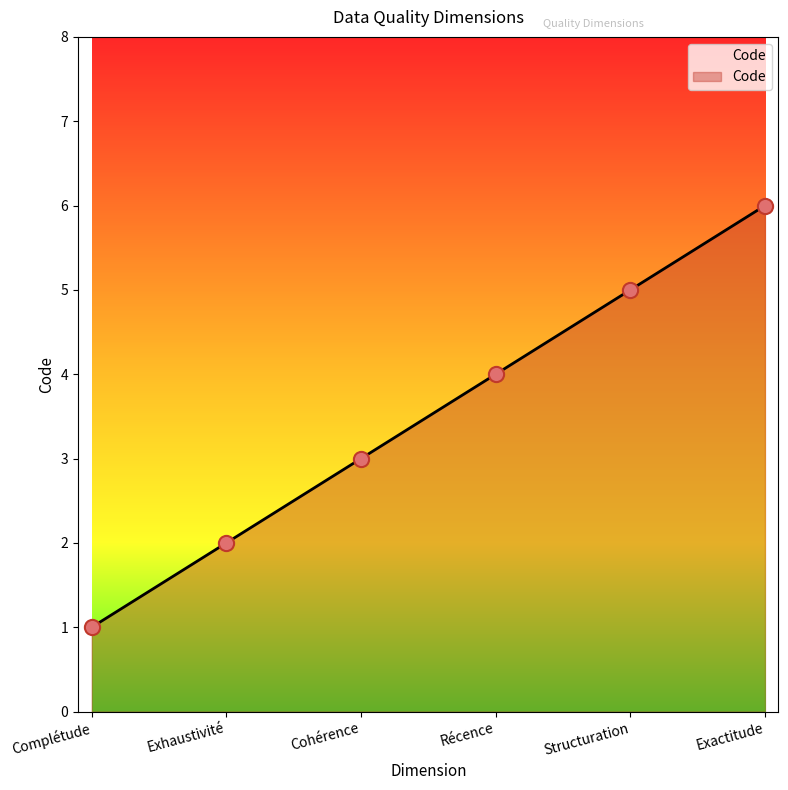

What is the change in value from Exhaustivité to Cohérence?

+1